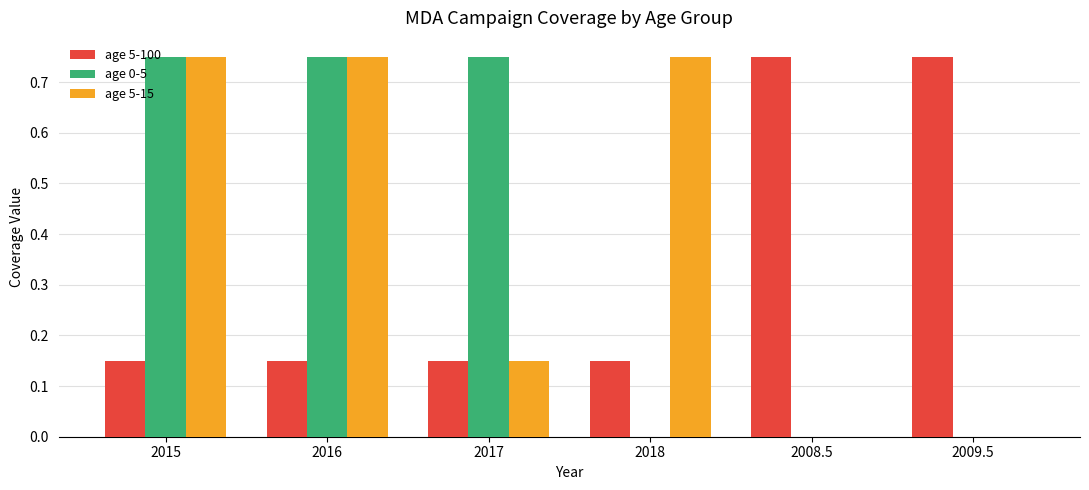

What is the sum of all age 5-15 values?

2.4